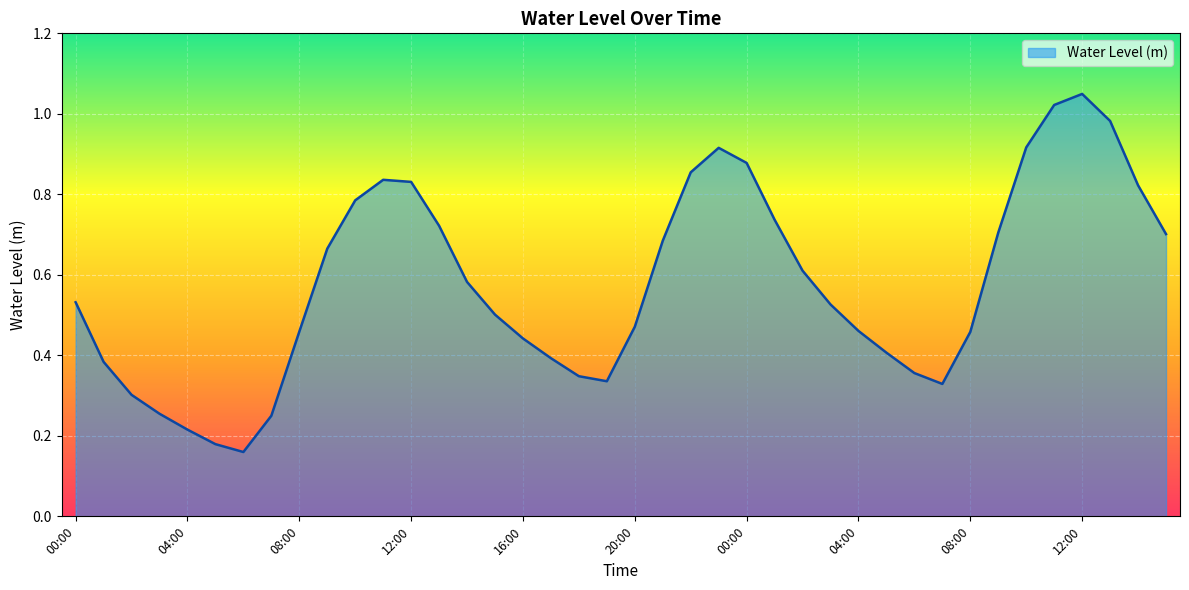

How many lines are shown in the chart?

1